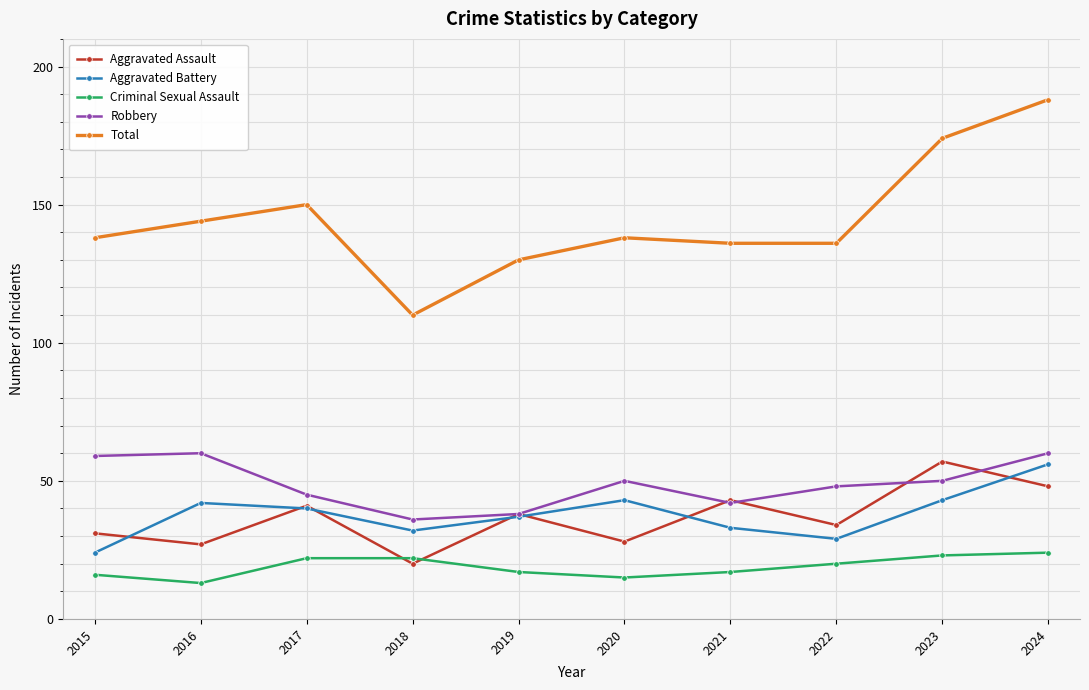

What is the value of the Criminal Sexual Assault point at the 7th from the left?

17